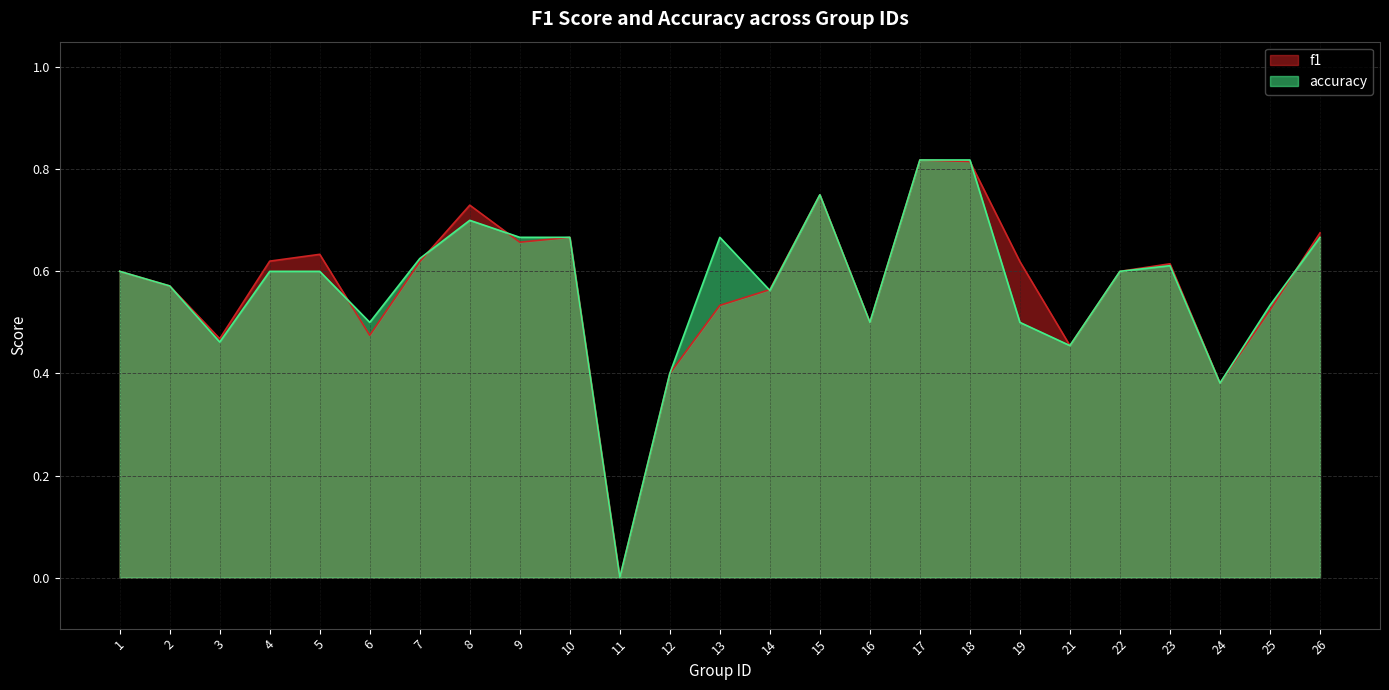

At which category is the sum across all series the highest?

17